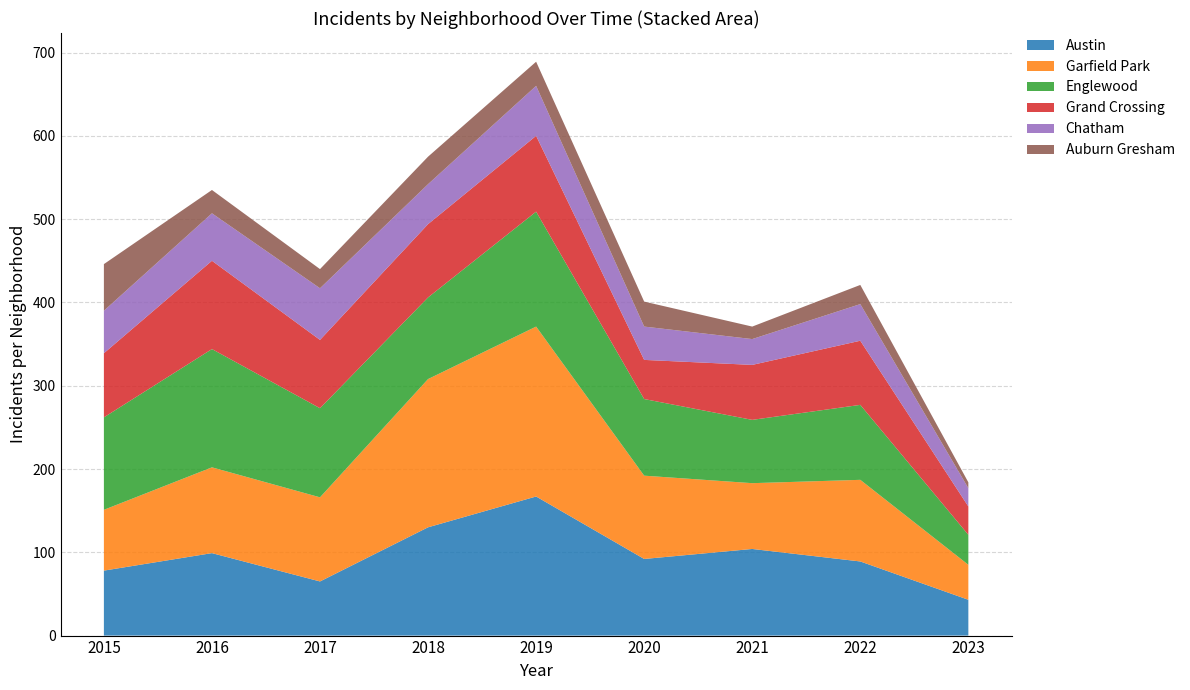

Reading left to right, extract all data points from this chart.

Austin: 78	99	65	130	167	92	104	89	43
Garfield Park: 73	103	101	178	204	100	79	98	42
Englewood: 111	142	107	98	138	92	76	90	36
Grand Crossing: 77	106	82	88	91	47	66	77	34
Chatham: 51	57	62	48	60	40	31	44	22
Auburn Gresham: 56	28	23	33	29	30	15	23	7